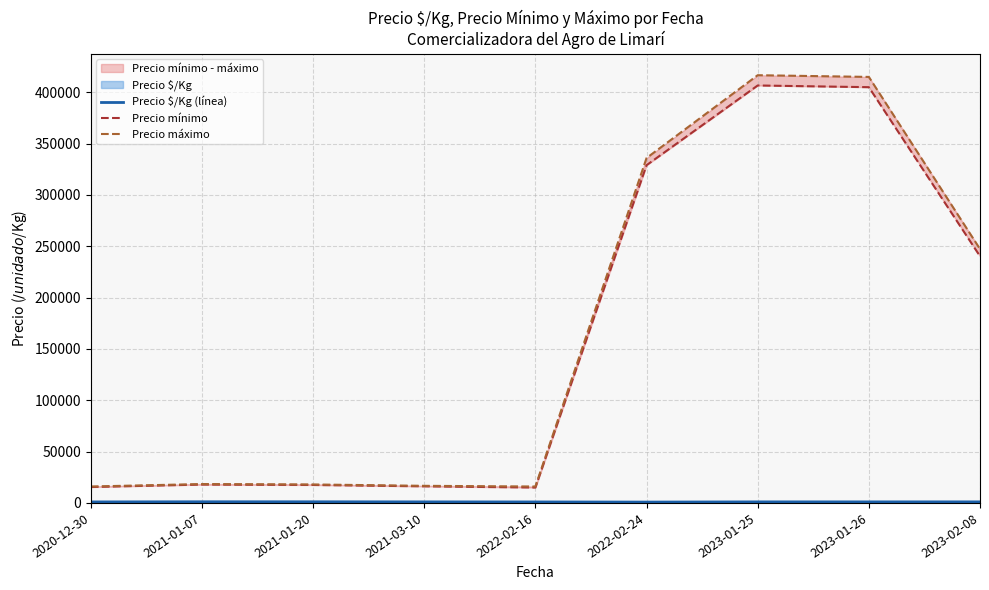

What is the average value of the Precio mínimo series?

162563.0